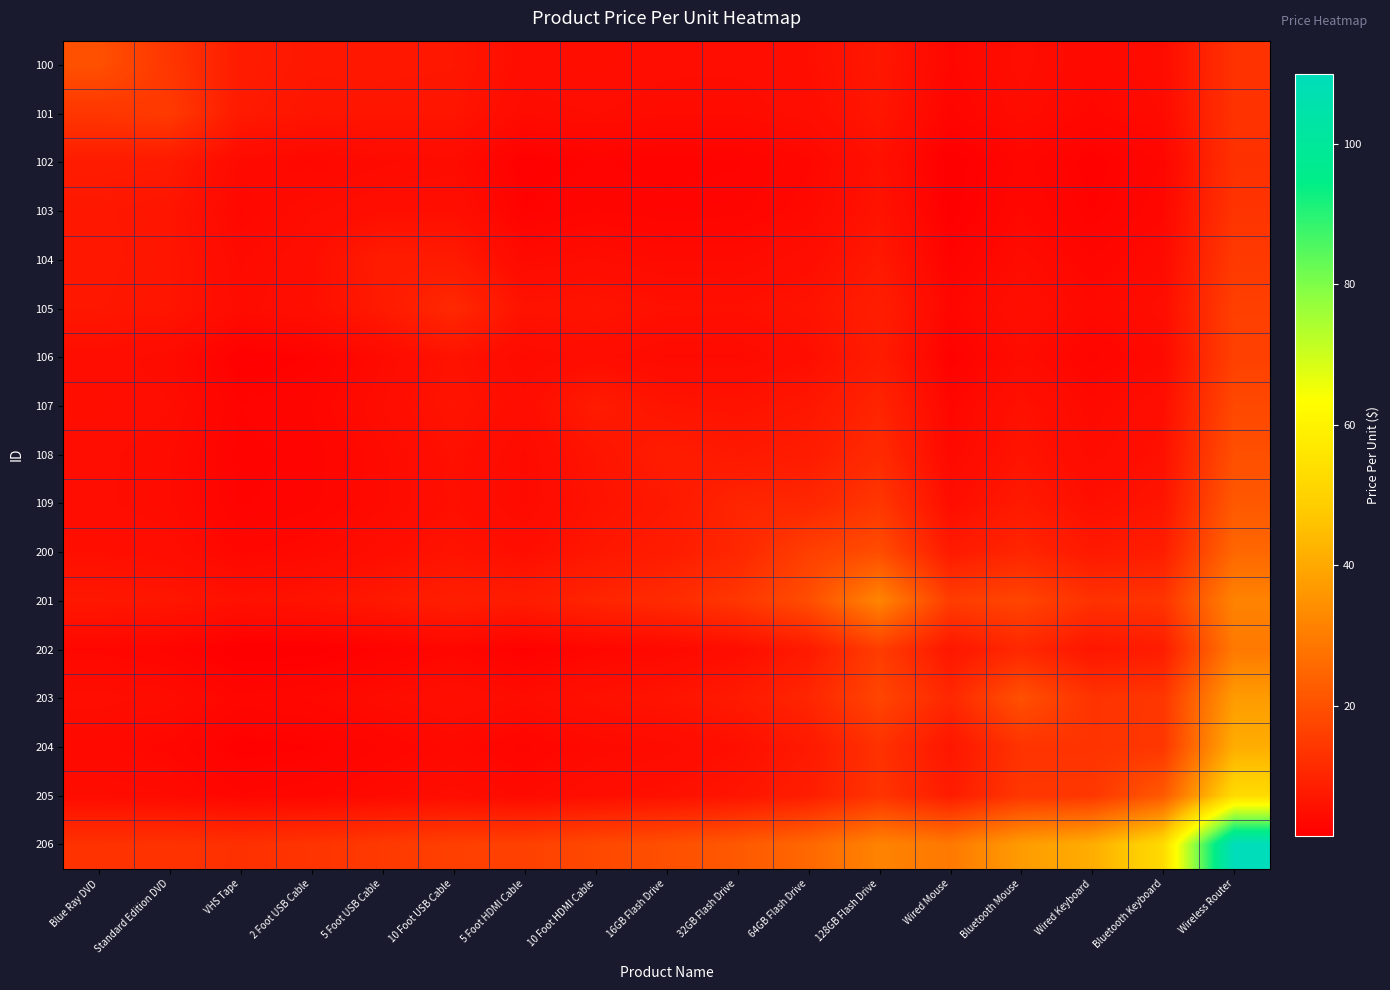

What is the spread (max minus min) of values at 2 Foot USB Cable?

11.7